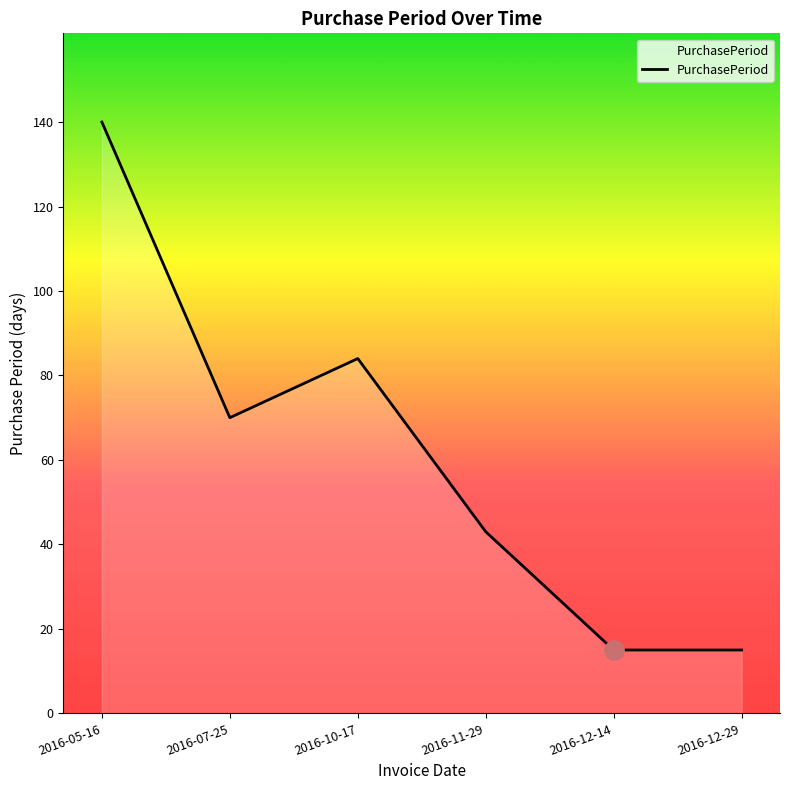

What is the greatest value displayed?

140